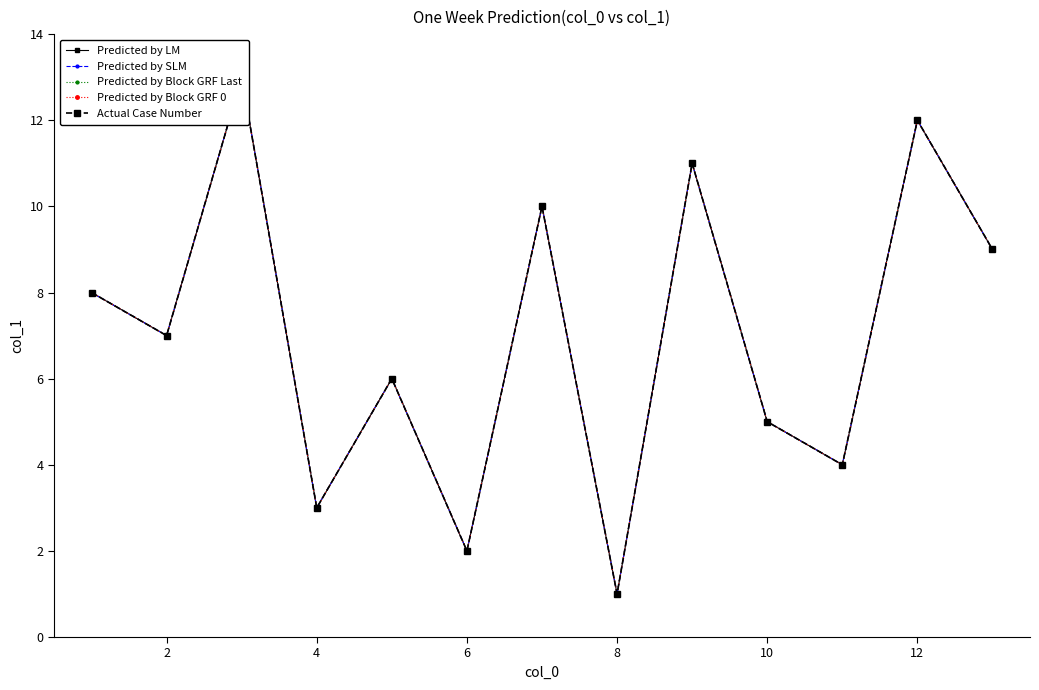

How many values in the Actual Case Number series are below 7?

6